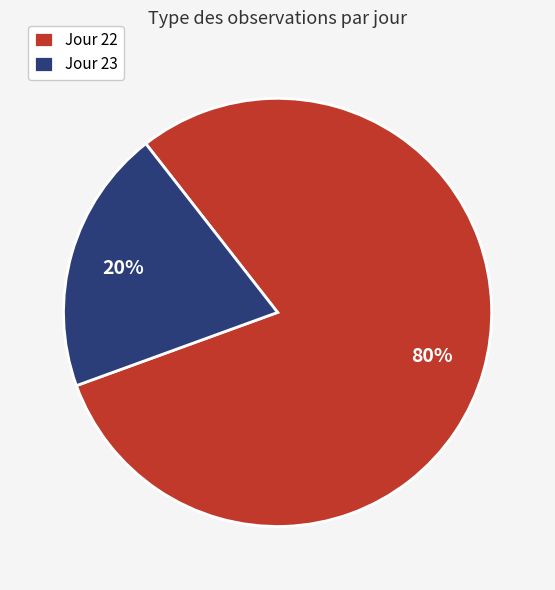

How many segments does this pie chart have?

2